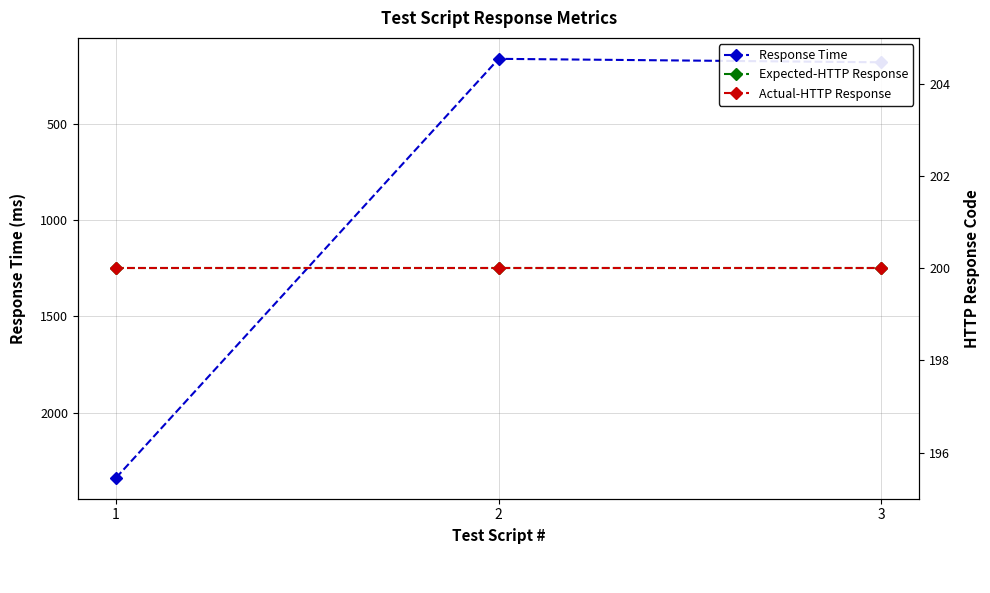

Reading left to right, list all the values displayed in this chart.

Response Time: 2339	160	178
Expected-HTTP Response: 200	200	200
Actual-HTTP Response: 200	200	200